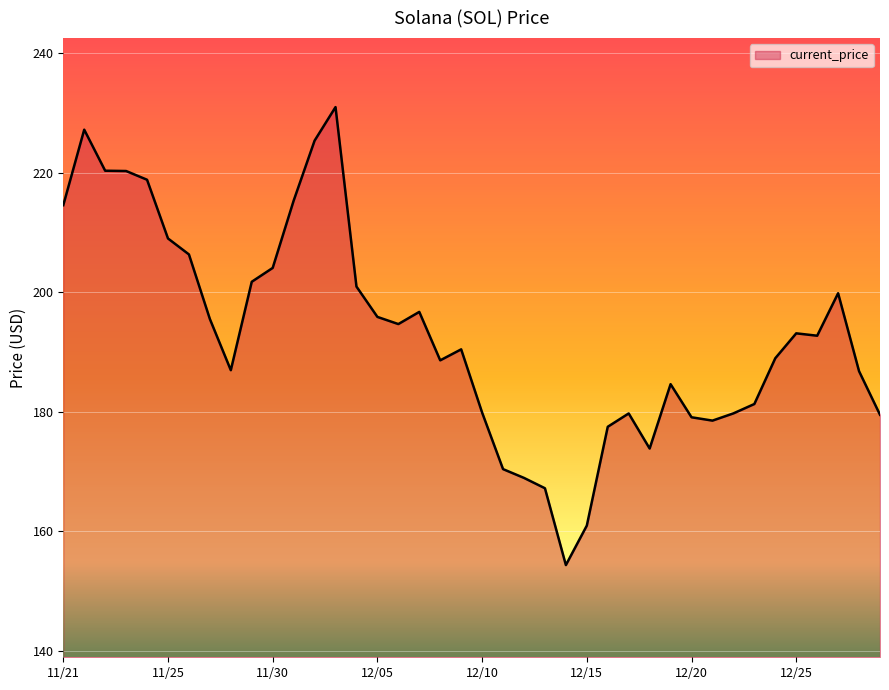

What is the smallest value displayed?

154.3